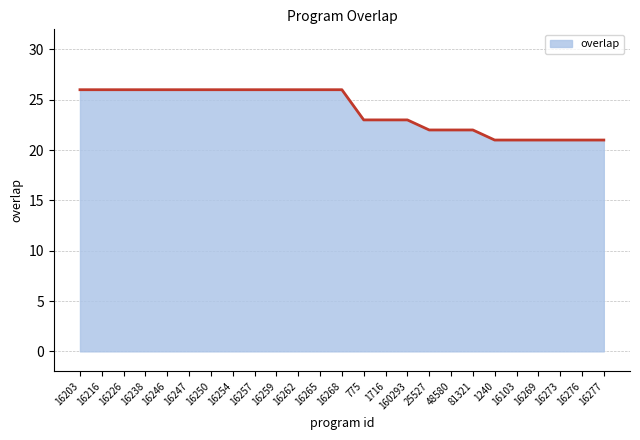

Count the number of data series in this chart.

1